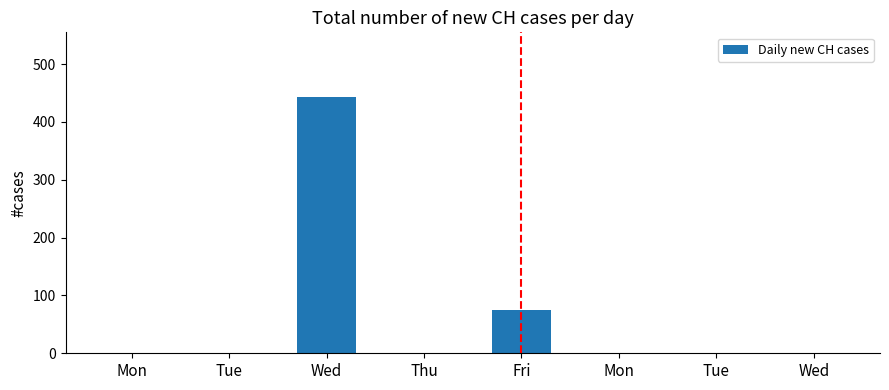

What value does the data have at Tue, to the nearest 10?

-80